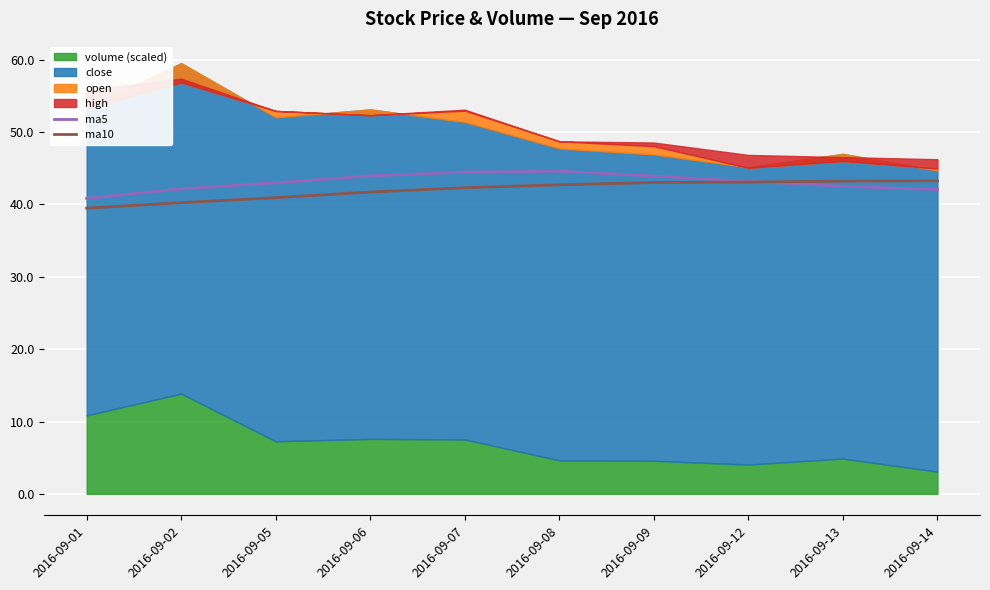

What is the value of the ma5 point at the 3rd from the left?

43.0